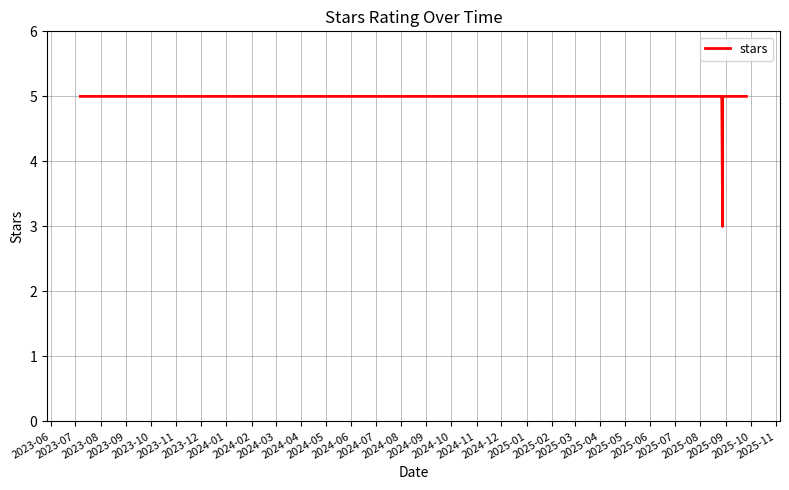

How many categories are shown in the chart?

18